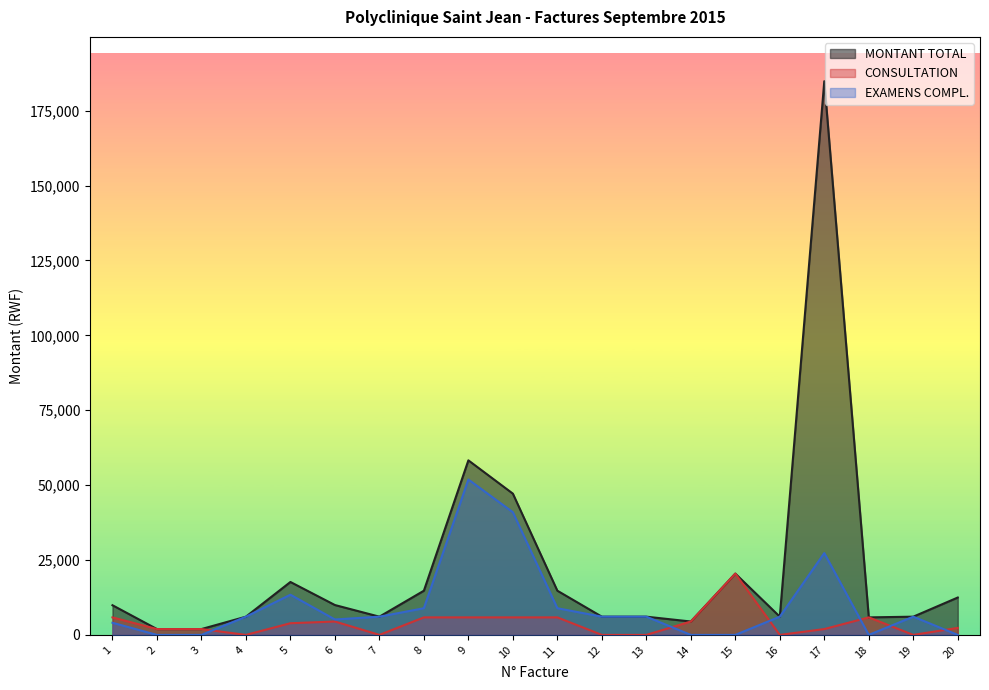

At which category does CONSULTATION reach its first local peak?

6